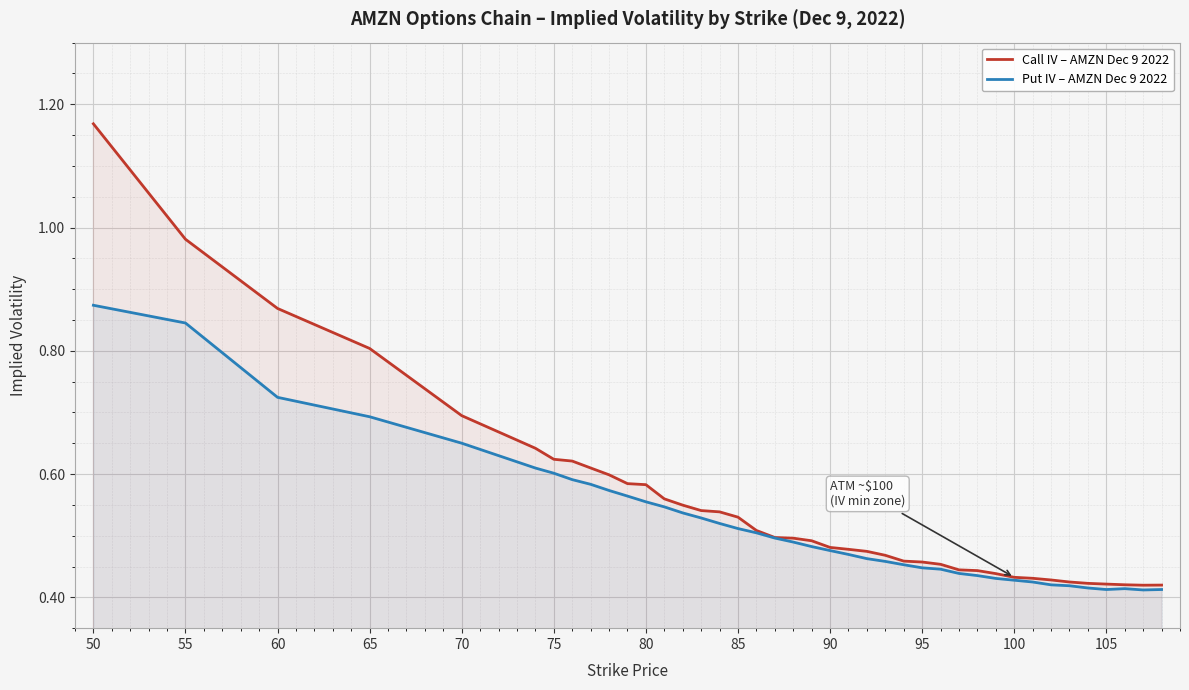

What is the sum of all Call IV – AMZN Dec 9 2022 values?

21.9